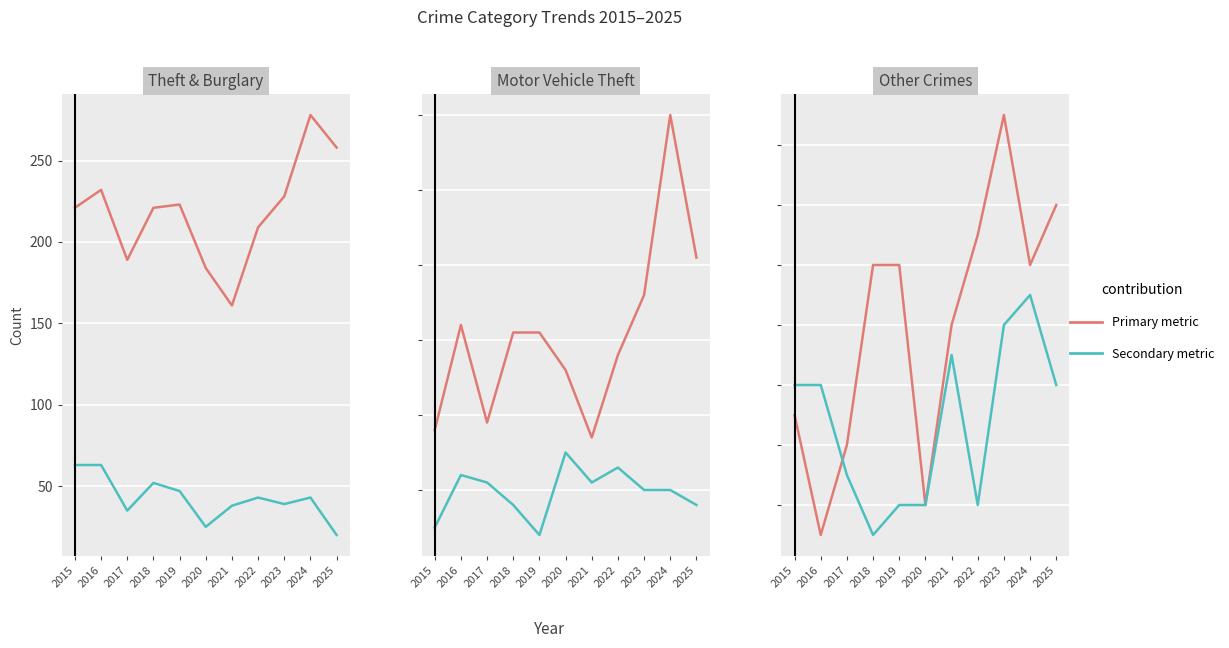

Reading left to right, list all the values displayed in this chart.

Theft: 2015=221	2016=232	2017=189	2018=221	2019=223	2020=184	2021=161	2022=209	2023=228	2024=278	2025=258
Burglary: 2015=63	2016=63	2017=35	2018=52	2019=47	2020=25	2021=38	2022=43	2023=39	2024=43	2025=20
Motor Vehicle Theft: 2015=18	2016=32	2017=19	2018=31	2019=31	2020=26	2021=17	2022=28	2023=36	2024=60	2025=41
Robbery: 2015=5	2016=12	2017=11	2018=8	2019=4	2020=15	2021=11	2022=13	2023=10	2024=10	2025=8
Aggravated Assault: 2015=9	2016=5	2017=8	2018=14	2019=14	2020=6	2021=12	2022=15	2023=19	2024=14	2025=16
Aggravated Battery: 2015=10	2016=10	2017=7	2018=5	2019=6	2020=6	2021=11	2022=6	2023=12	2024=13	2025=10